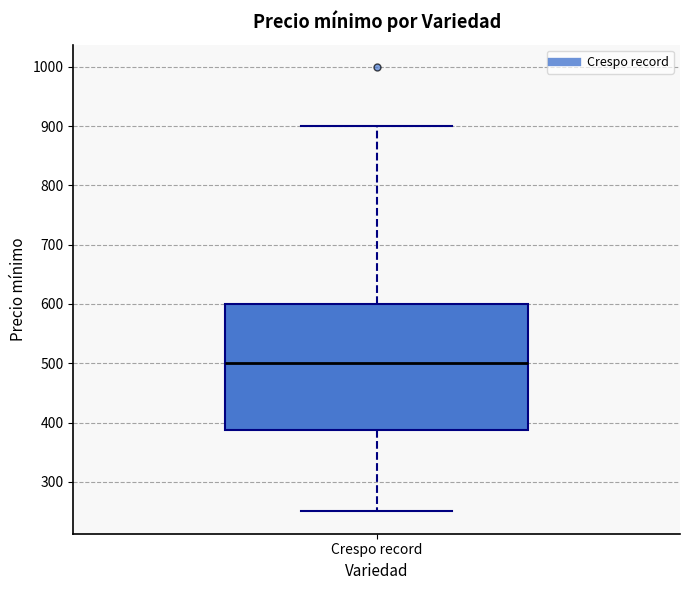

Read this box plot against the y-axis: the position of the median line, the range covered by the box, and the ends of both whiskers. The values are not printed on the chart, so give them approximately, as read against the axis.

median 500, box 390 to 600, whiskers 250 to 900